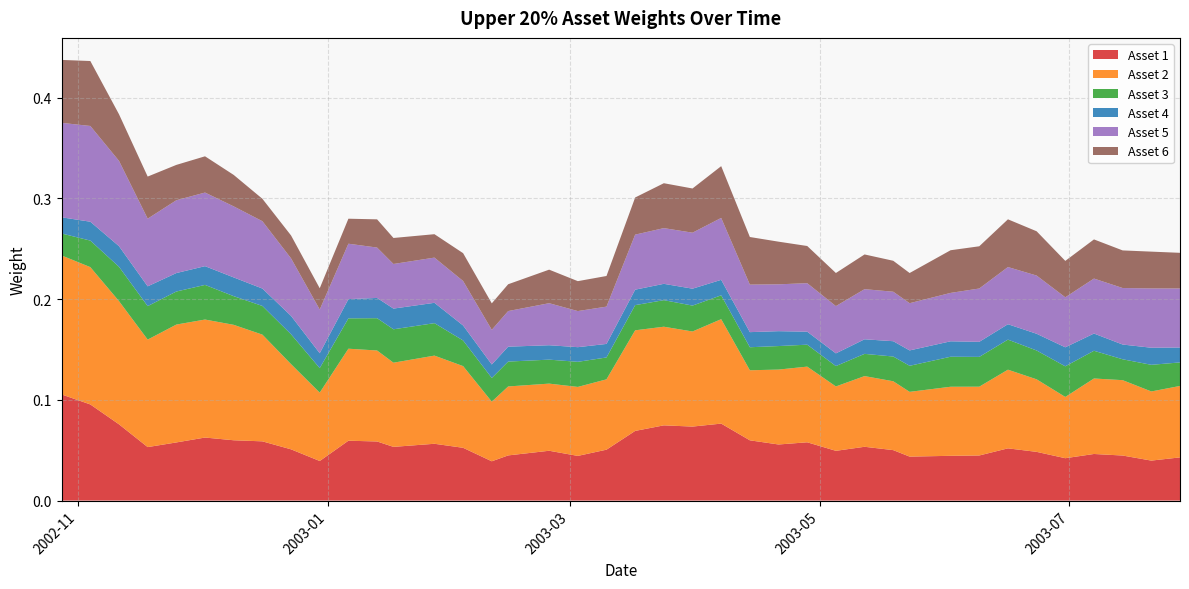

Reading left to right, what are all the values shown in this chart?

Asset 1: 0.1	0.1	0.1	0.1	0.1	0.1	0.1	0.1	0.1	0.0	0.1	0.1	0.1	0.1	0.1	0.0	0.0	0.0	0.0	0.1	0.1	0.1	0.1	0.1	0.1	0.1	0.1	0.0	0.1	0.1	0.0	0.0	0.0	0.1	0.0	0.0	0.0	0.0	0.0	0.0
Asset 2: 0.1	0.1	0.1	0.1	0.1	0.1	0.1	0.1	0.1	0.1	0.1	0.1	0.1	0.1	0.1	0.1	0.1	0.1	0.1	0.1	0.1	0.1	0.1	0.1	0.1	0.1	0.1	0.1	0.1	0.1	0.1	0.1	0.1	0.1	0.1	0.1	0.1	0.1	0.1	0.1
Asset 3: 0.0	0.0	0.0	0.0	0.0	0.0	0.0	0.0	0.0	0.0	0.0	0.0	0.0	0.0	0.0	0.0	0.0	0.0	0.0	0.0	0.0	0.0	0.0	0.0	0.0	0.0	0.0	0.0	0.0	0.0	0.0	0.0	0.0	0.0	0.0	0.0	0.0	0.0	0.0	0.0
Asset 4: 0.0	0.0	0.0	0.0	0.0	0.0	0.0	0.0	0.0	0.0	0.0	0.0	0.0	0.0	0.0	0.0	0.0	0.0	0.0	0.0	0.0	0.0	0.0	0.0	0.0	0.0	0.0	0.0	0.0	0.0	0.0	0.0	0.0	0.0	0.0	0.0	0.0	0.0	0.0	0.0
Asset 5: 0.1	0.1	0.1	0.1	0.1	0.1	0.1	0.1	0.1	0.0	0.1	0.1	0.0	0.0	0.0	0.0	0.0	0.0	0.0	0.0	0.1	0.1	0.1	0.1	0.0	0.0	0.0	0.0	0.0	0.0	0.0	0.0	0.1	0.1	0.1	0.0	0.1	0.1	0.1	0.1
Asset 6: 0.1	0.1	0.0	0.0	0.0	0.0	0.0	0.0	0.0	0.0	0.0	0.0	0.0	0.0	0.0	0.0	0.0	0.0	0.0	0.0	0.0	0.0	0.0	0.1	0.0	0.0	0.0	0.0	0.0	0.0	0.0	0.0	0.0	0.0	0.0	0.0	0.0	0.0	0.0	0.0